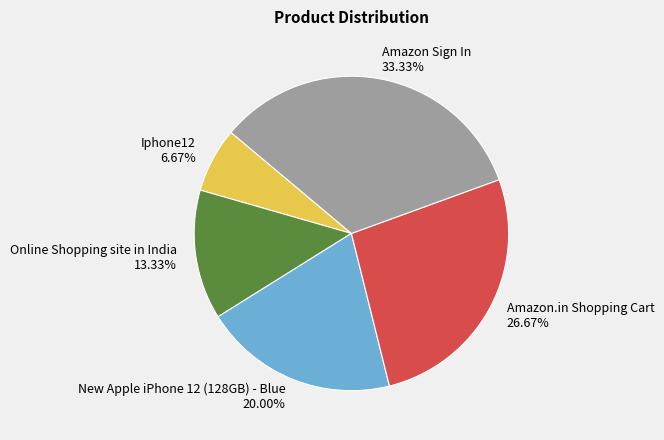

Does Online Shopping site in India represent more than half of the total?

No